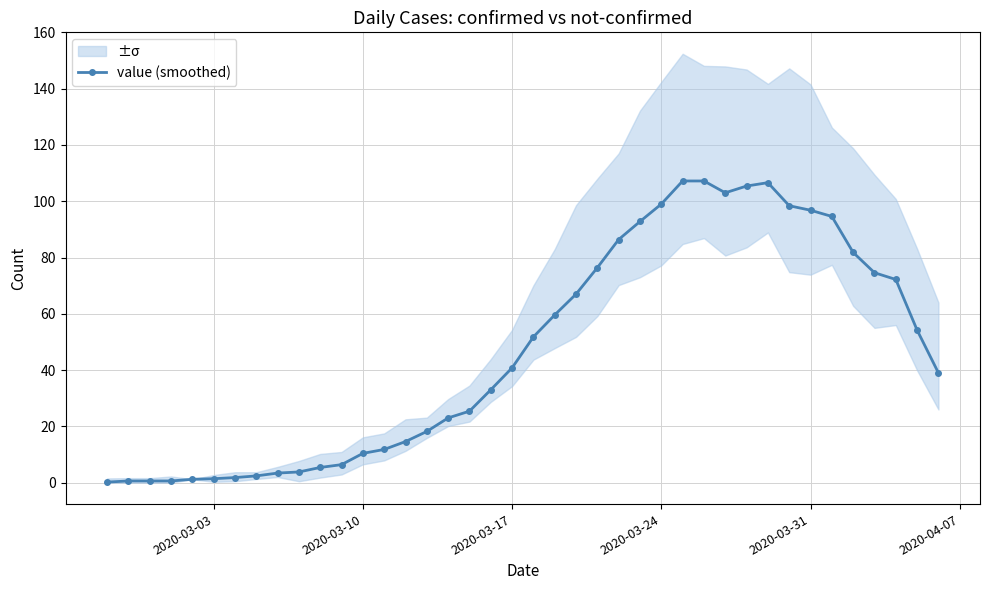

True or false: value (smoothed) has a value of 23.1 at 2020-03-17.

False